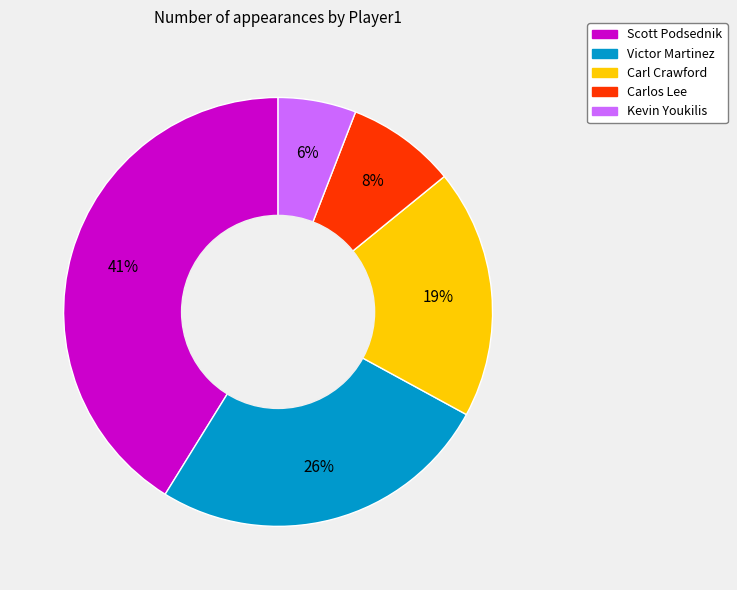

Do Victor Martinez and Kevin Youkilis together represent more than half of the pie?

No